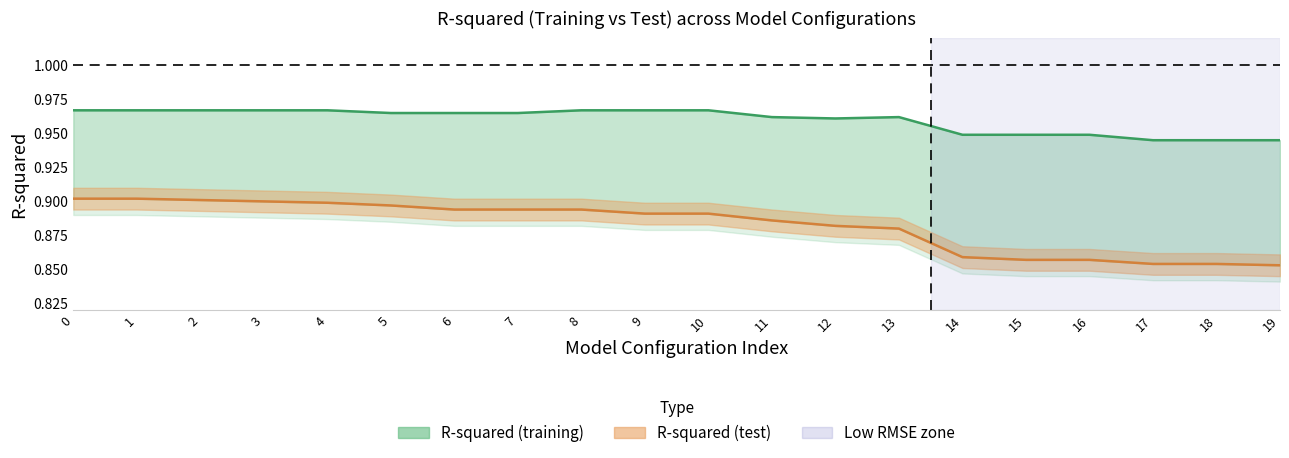

What is the average value of the R-squared (test) series?

0.9